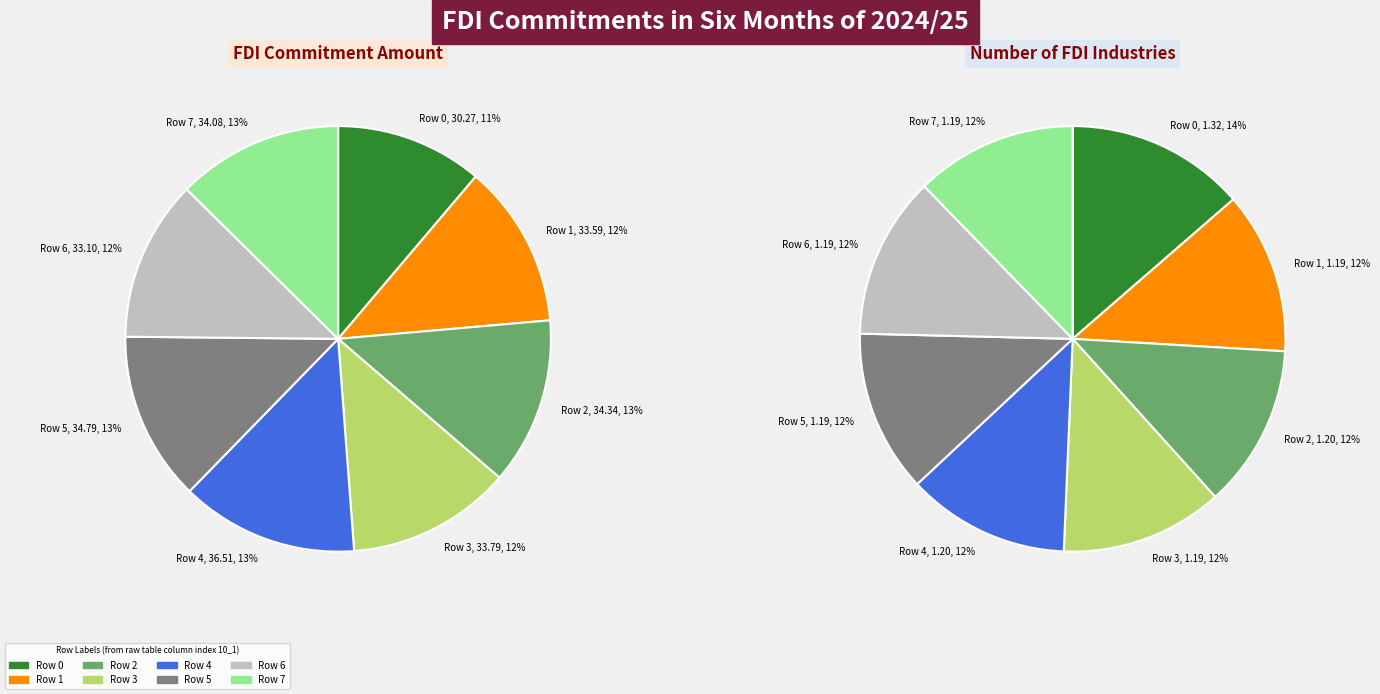

Rank the categories by value from lowest to highest.

Row 0, Row 6, Row 1, Row 3, Row 7, Row 2, Row 5, Row 4